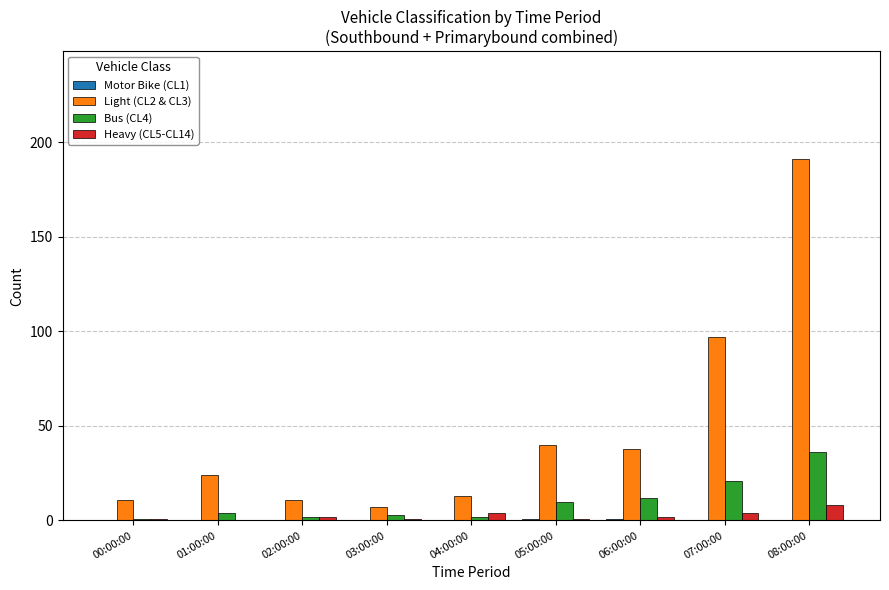

Is the value of Light (CL2 & CL3) at 07:00:00 greater than the value of Bus (CL4) at 03:00:00?

Yes